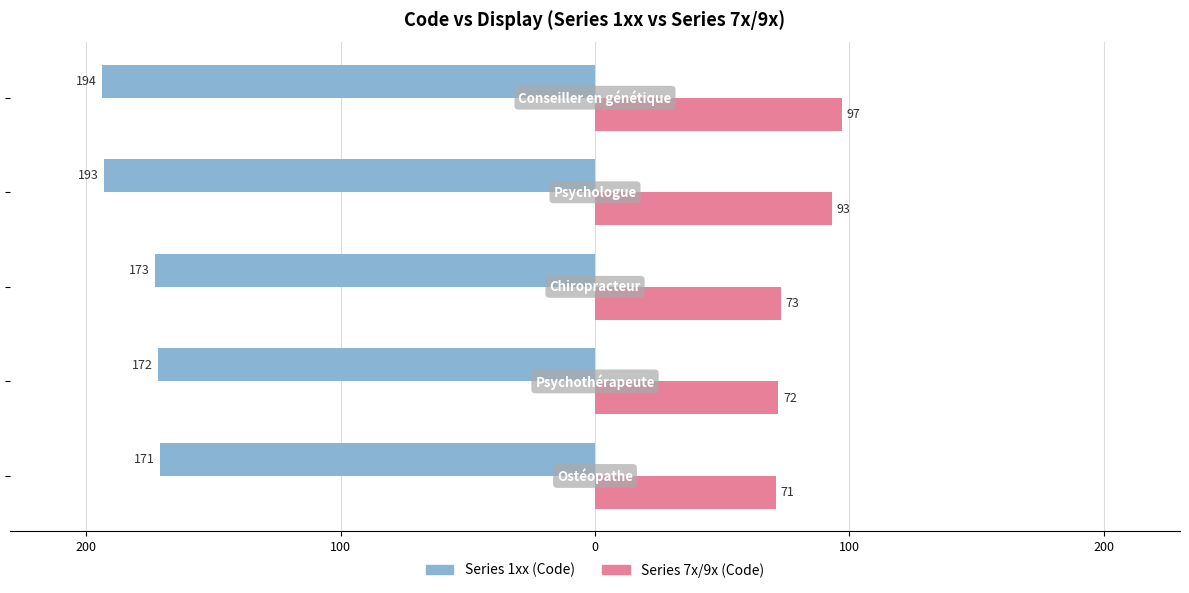

Reading left to right, extract all data points from this chart.

Series 1xx (Code): -171	-172	-173	-193	-194
Series 7x/9x (Code): 71	72	73	93	97